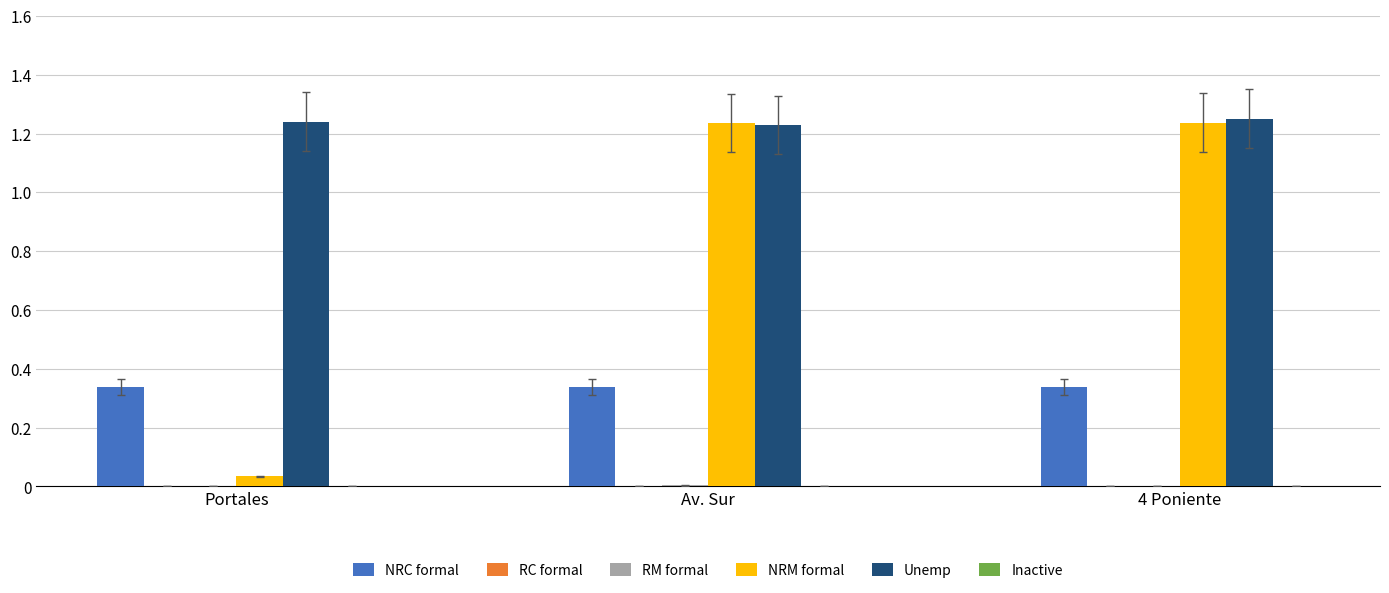

Which series has the largest total across all categories?

Unemp